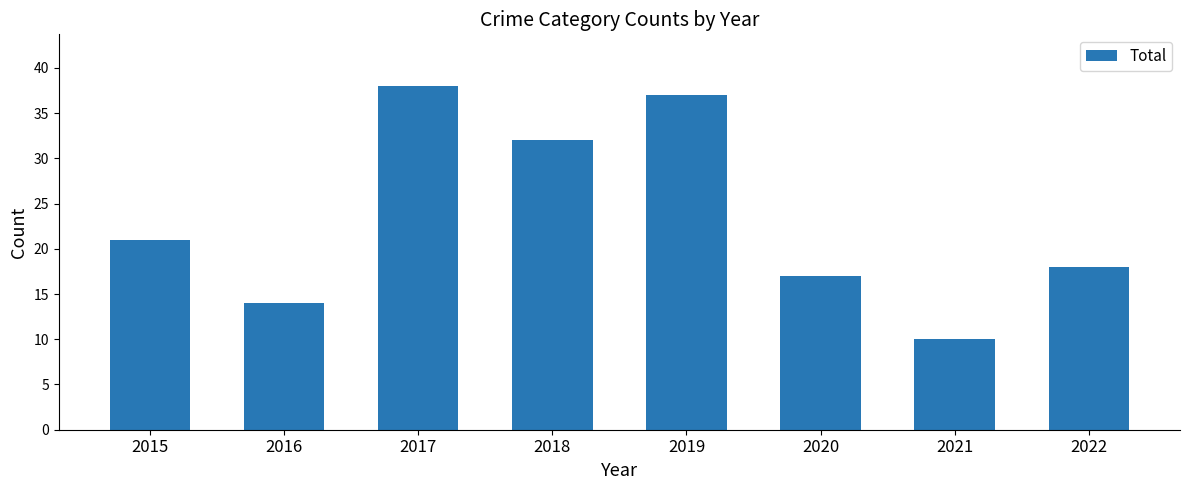

Where is the data nearest to the value 24?

2015